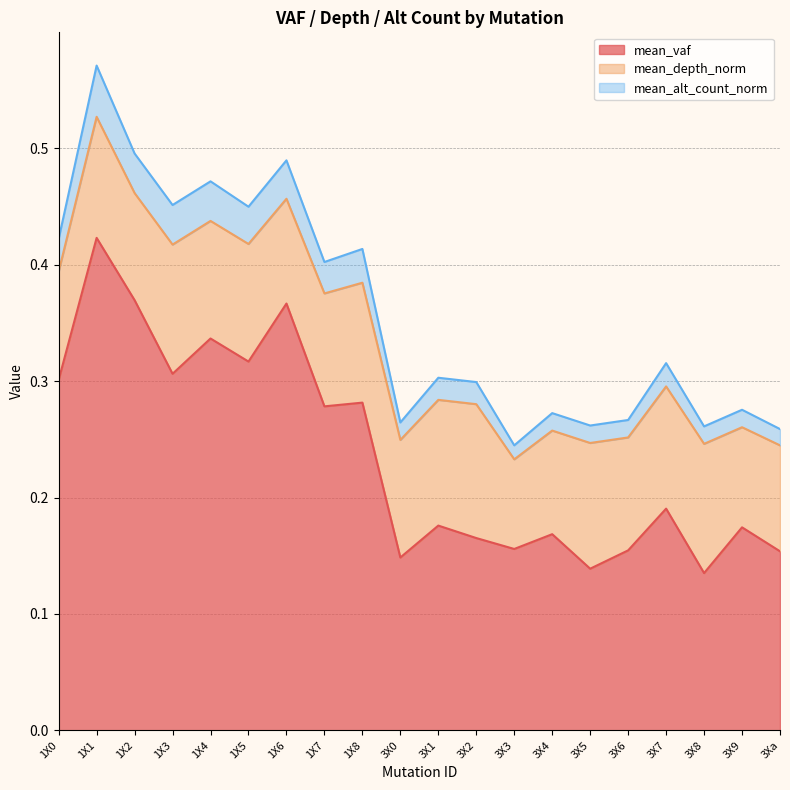

How many lines are shown in the chart?

3